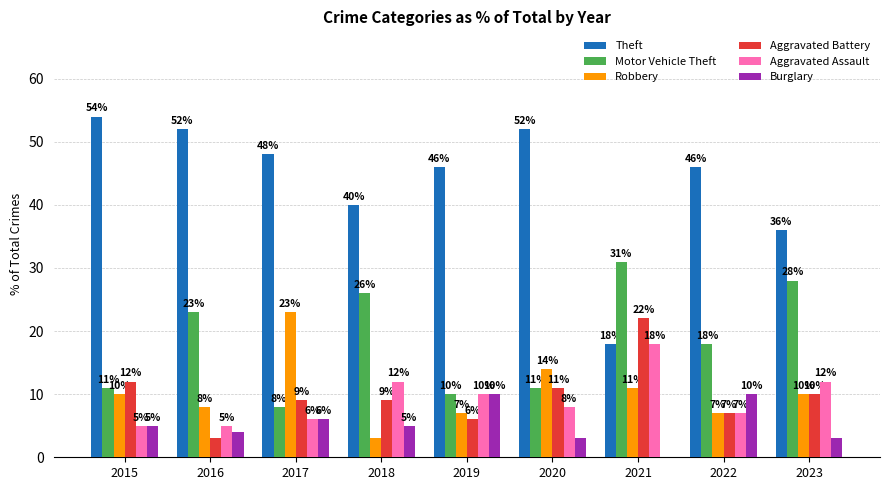

Which series changed the most between 2015 and 2019?

Theft